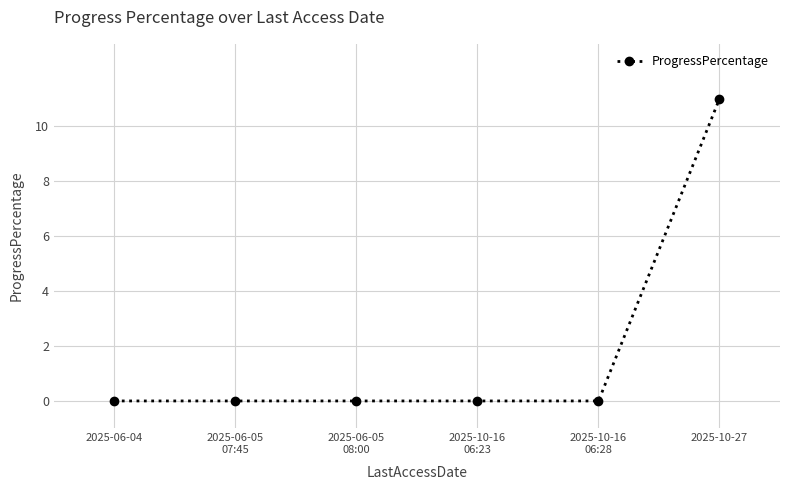

At which category does the chart reach its peak across all series?

2025-10-27